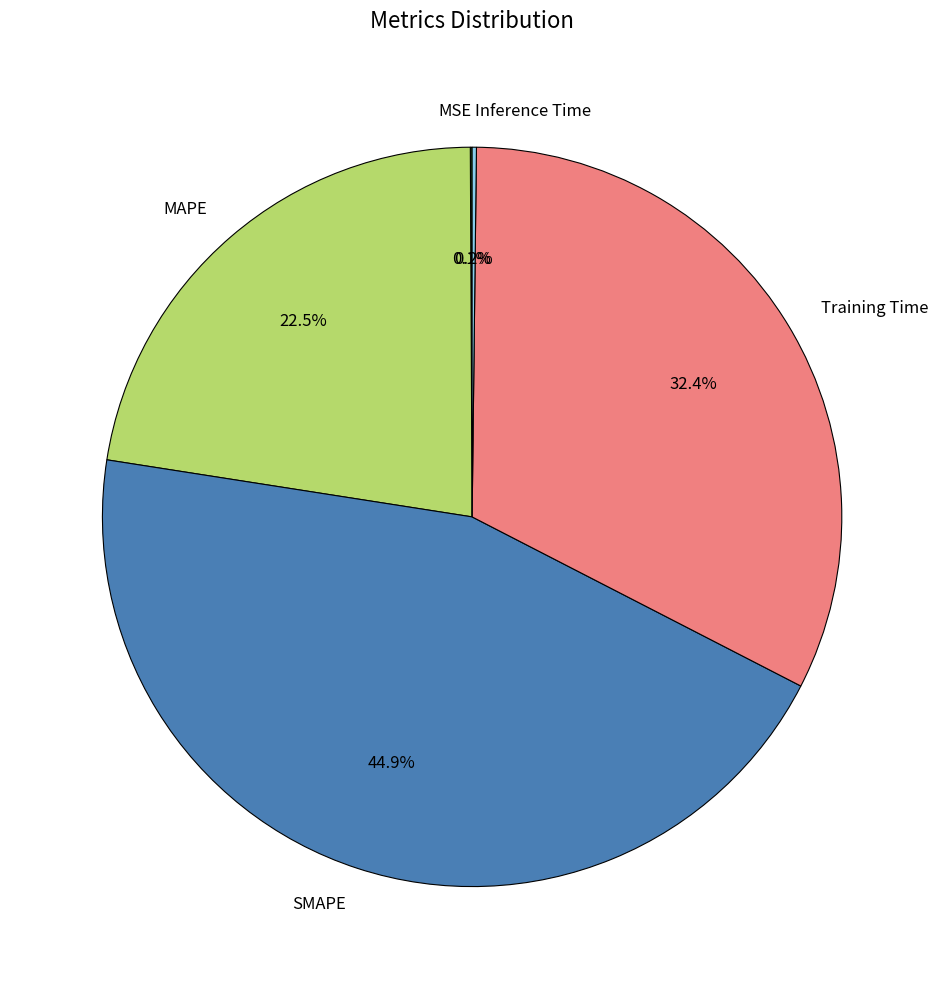

To the nearest percent, what is the average slice percentage?

20%